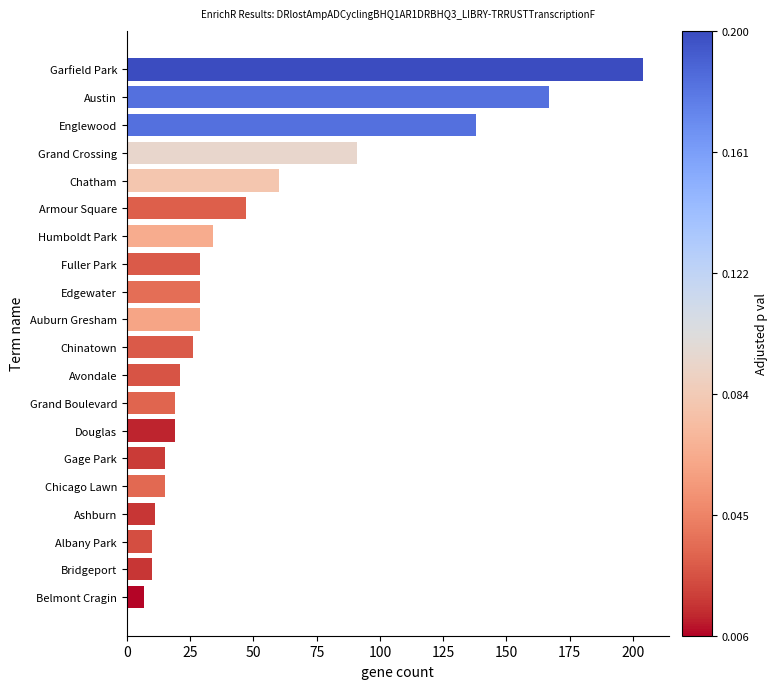

What is the maximum value shown in the chart?

204